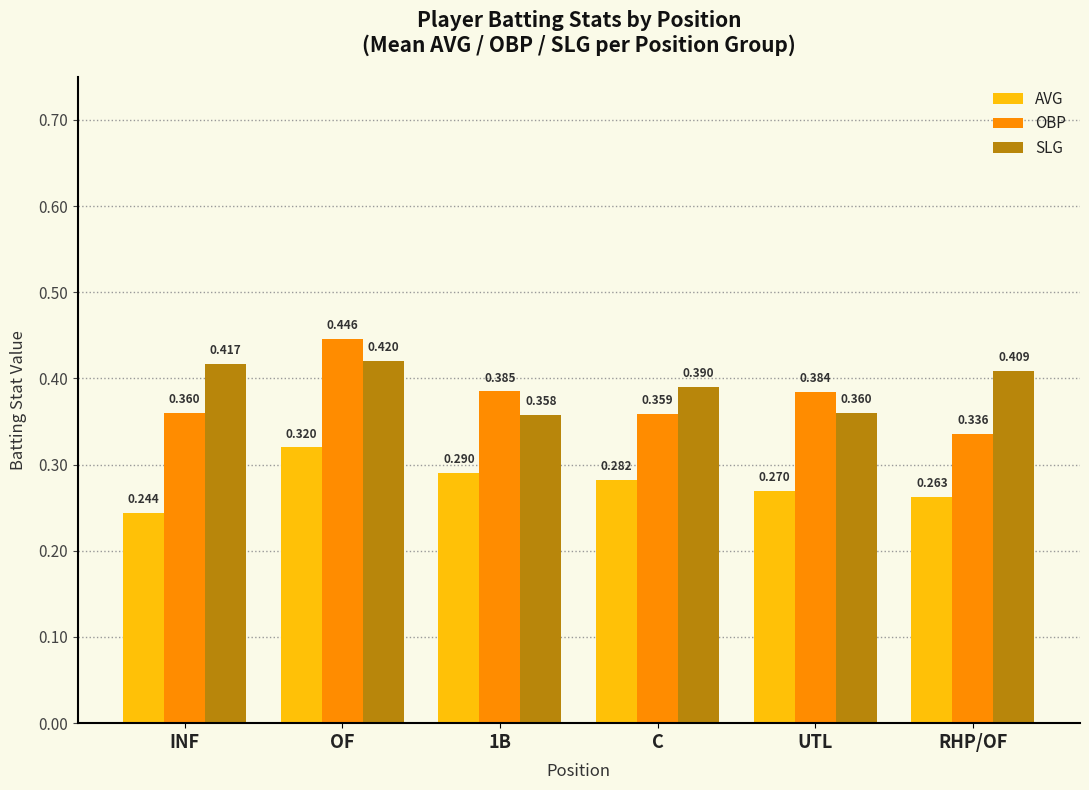

What is the difference between the second highest and second lowest values in the SLG series?

0.1